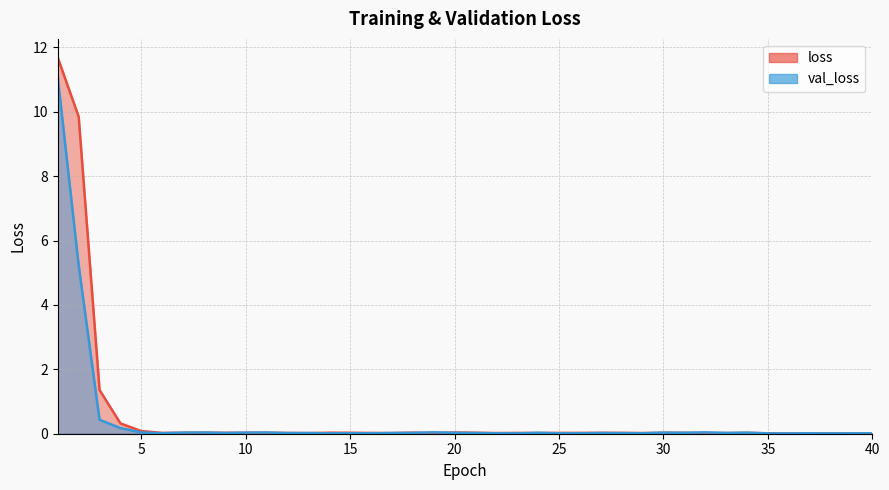

Rank the series at 10 from lowest to highest value.

loss, val_loss